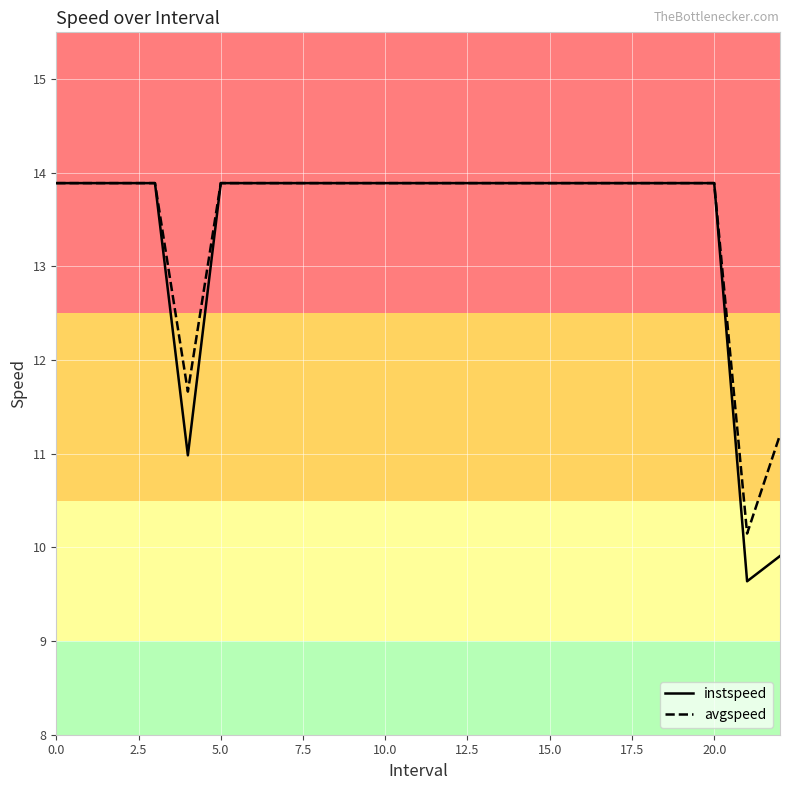

At how many categories does at least one series exceed 12?

20